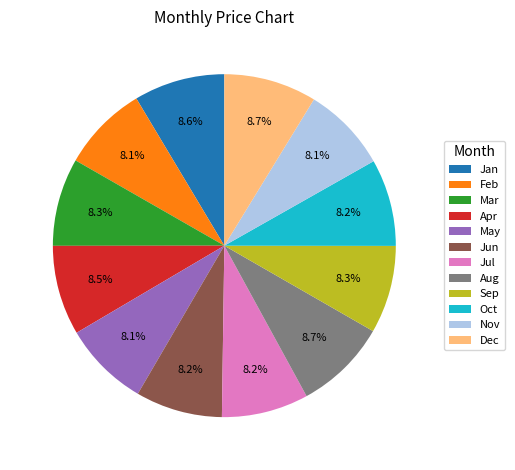

To the nearest percent, what percentage of the pie is May?

8%